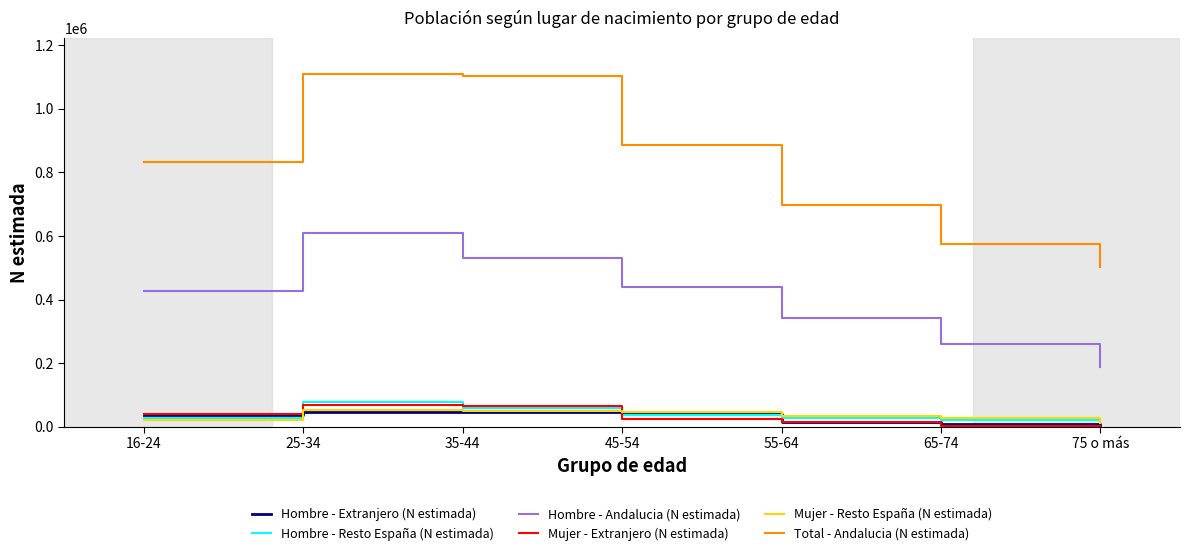

Where is Total - Andalucia (N estimada) nearest to the value 806972?

16-24